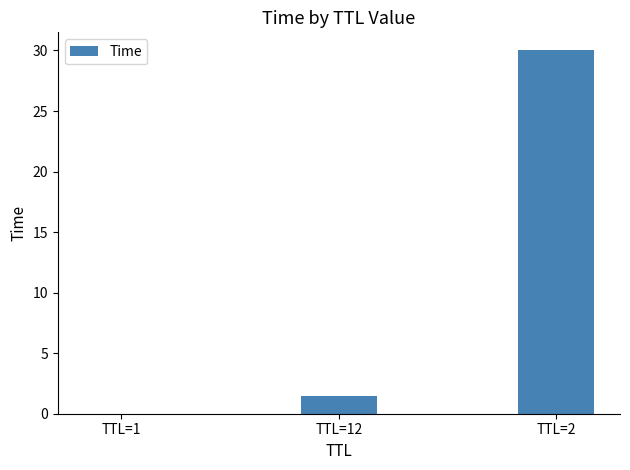

What is the change in value from TTL=1 to TTL=2?

+30.0